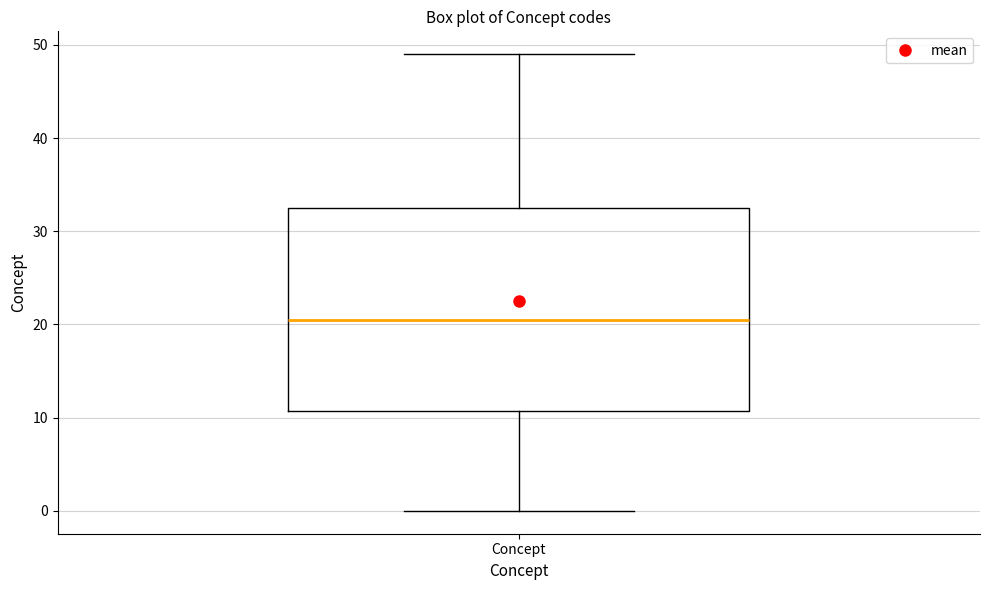

Where does the upper whisker of the box for Concept end on the y-axis? The values are not printed on the chart, so give them approximately, as read against the axis.

49